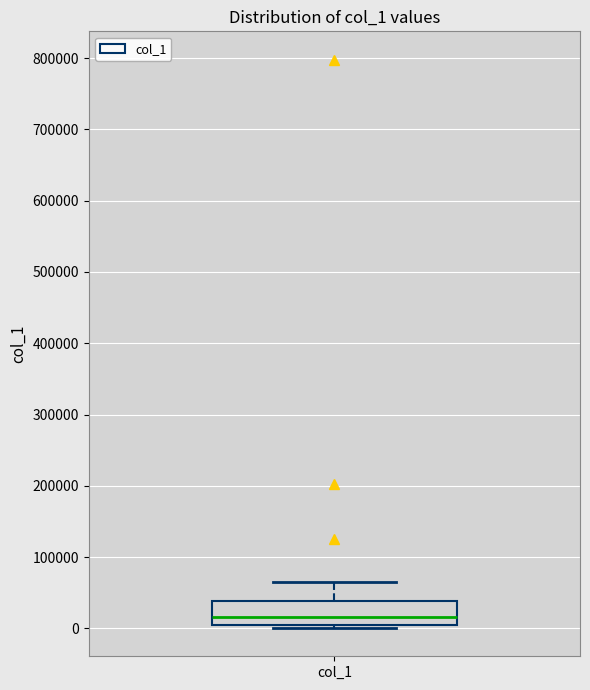

Where does the upper whisker of the box for col_1 end on the y-axis? The values are not printed on the chart, so give them approximately, as read against the axis.

70000